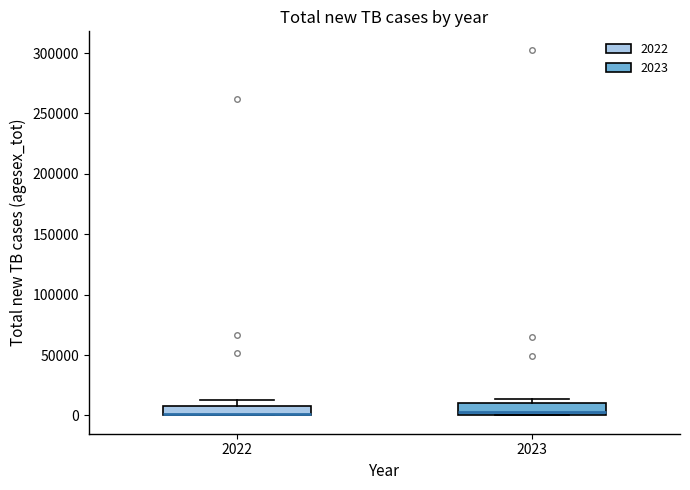

Where is the lower edge of the box at x = 2022 on the y-axis? The values are not printed on the chart, so give them approximately, as read against the axis.

0